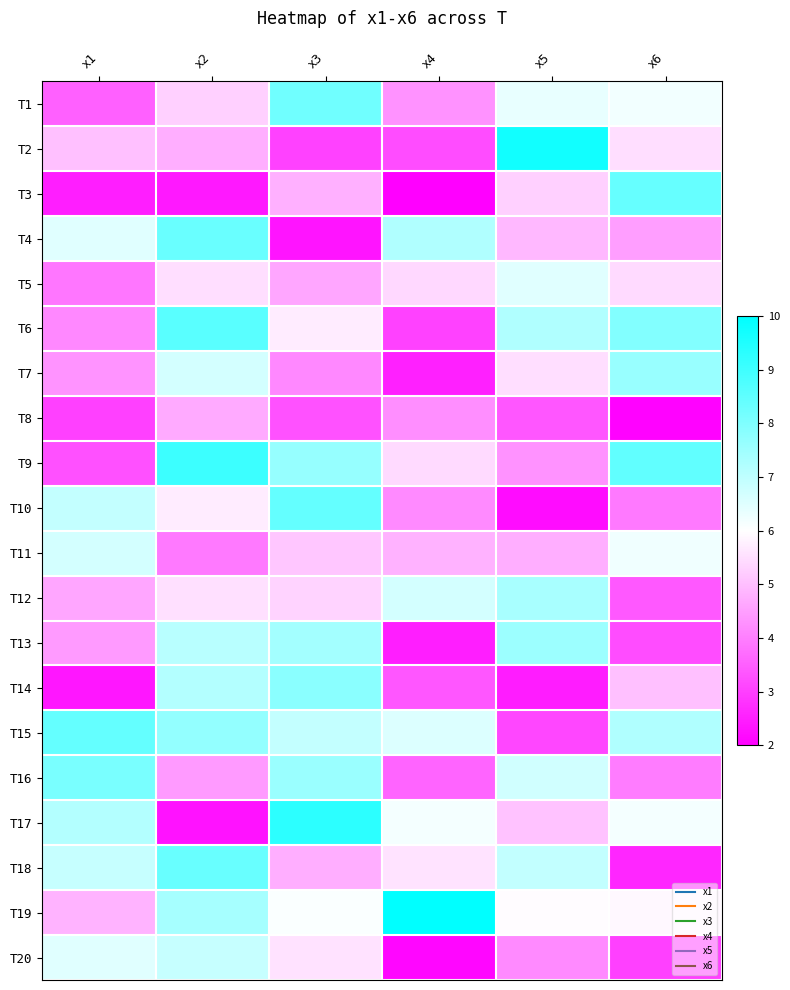

At how many categories does at least one series exceed 2?

6